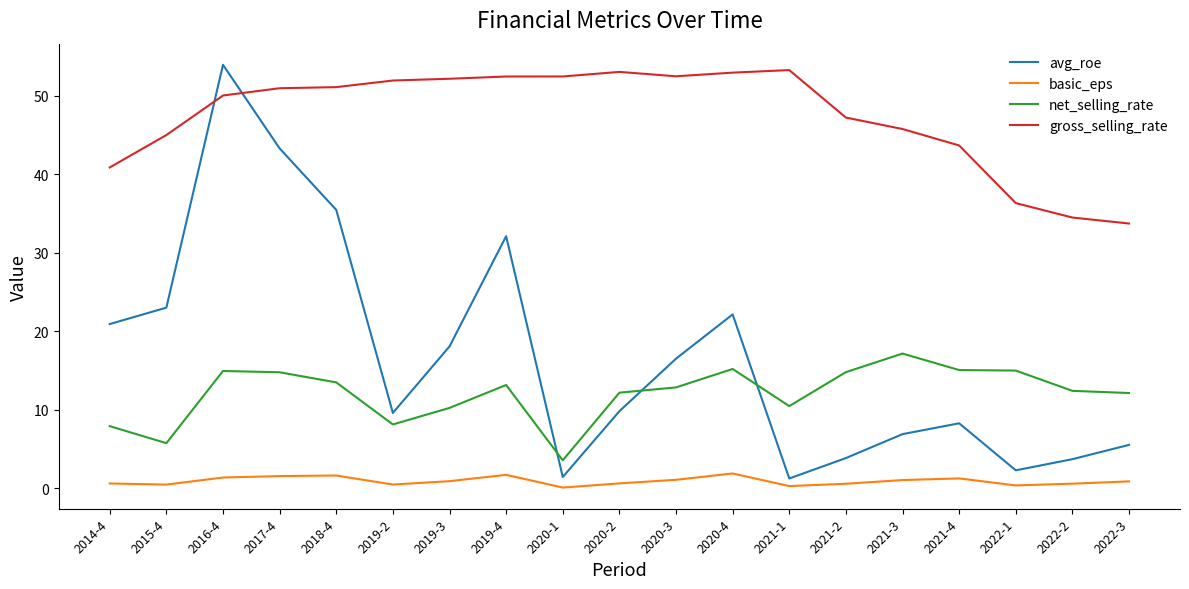

What is the difference between the gross_selling_rate values at 2016-4 and 2019-4?

2.4